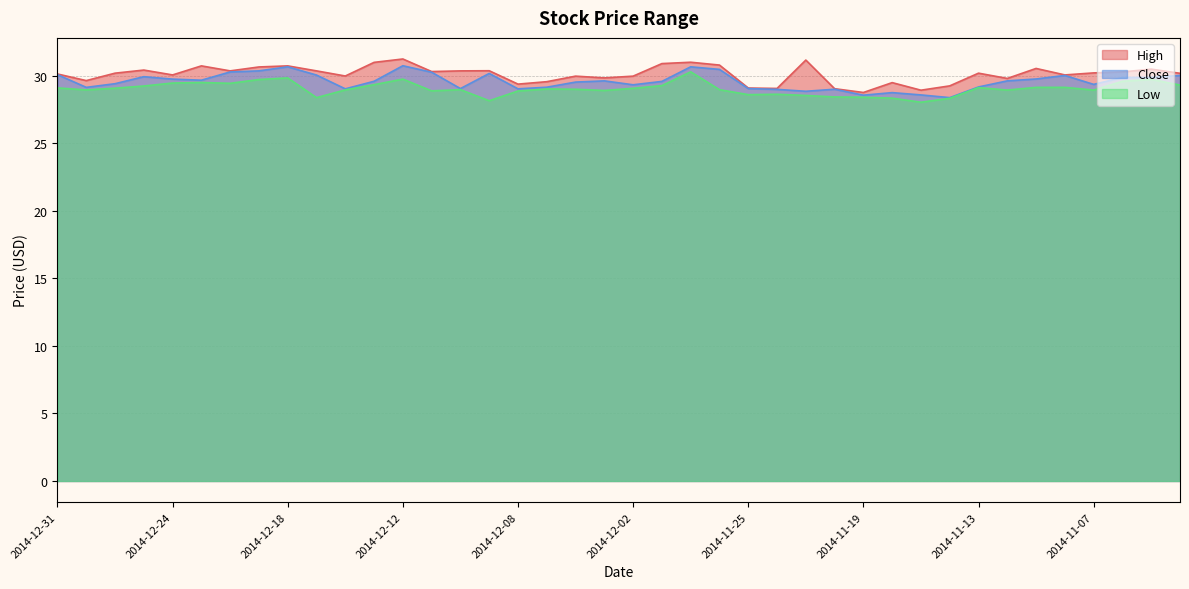

What is the value of the High point at the 32nd from the left?

29.2